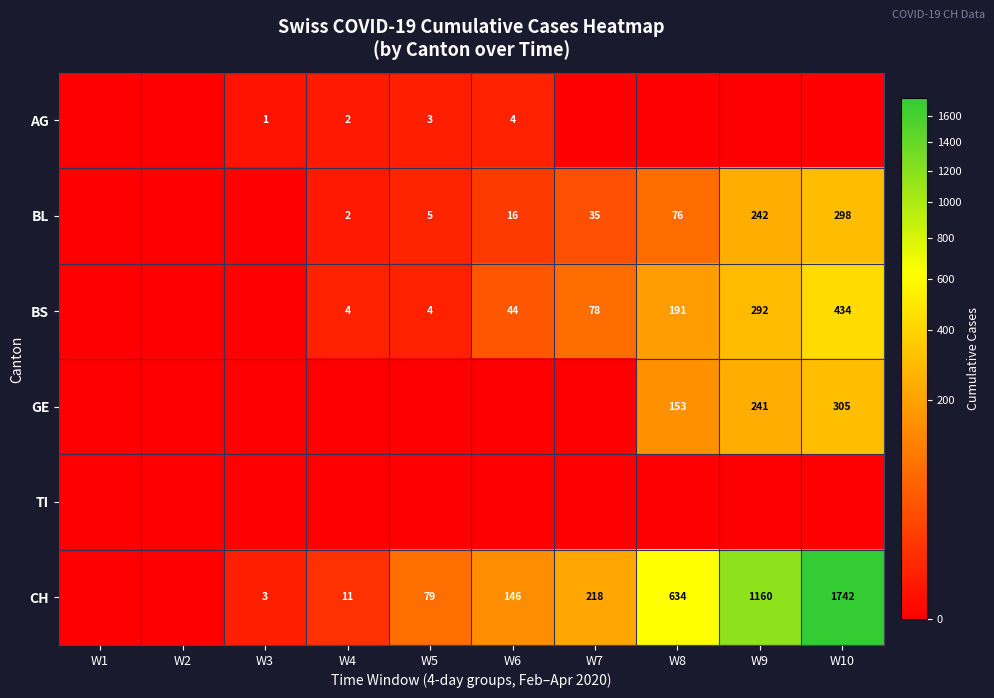

At which category is the sum across all series the highest?

W10